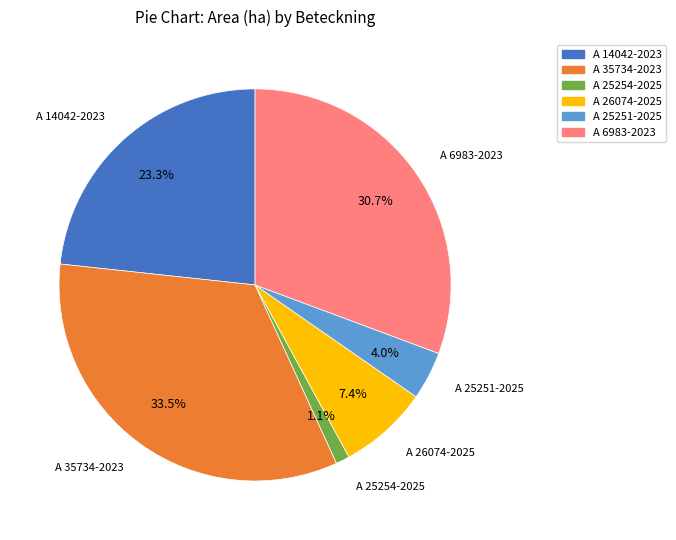

To the nearest percent, what is the difference between the largest and smallest slice percentages?

32%